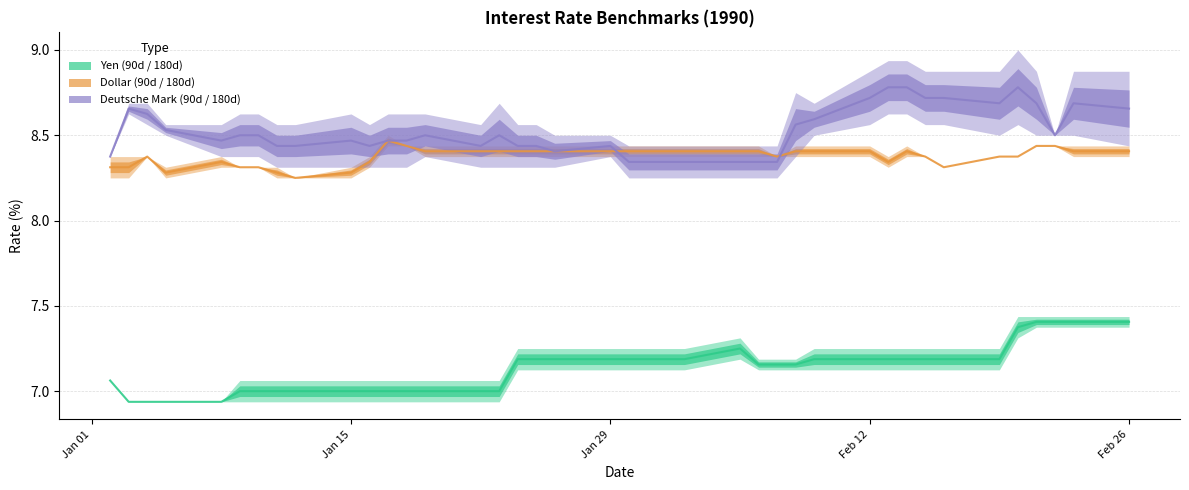

Between 24-01-1990 and 12-02-1990, which is larger?

24-01-1990